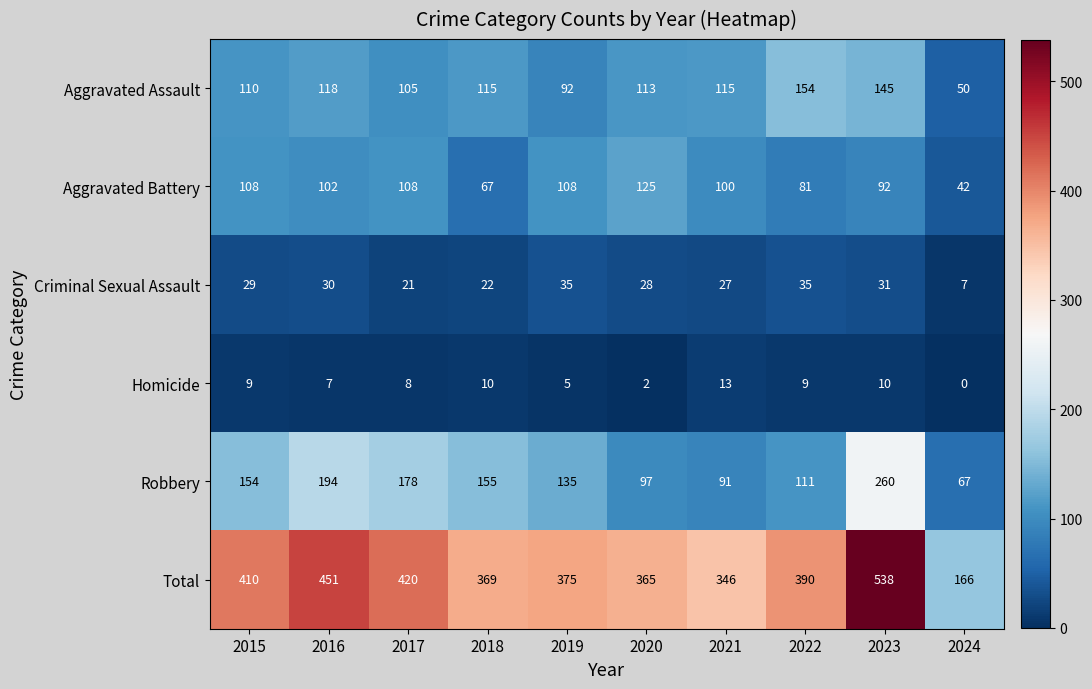

At which label is Criminal Sexual Assault closest to 21?

2017